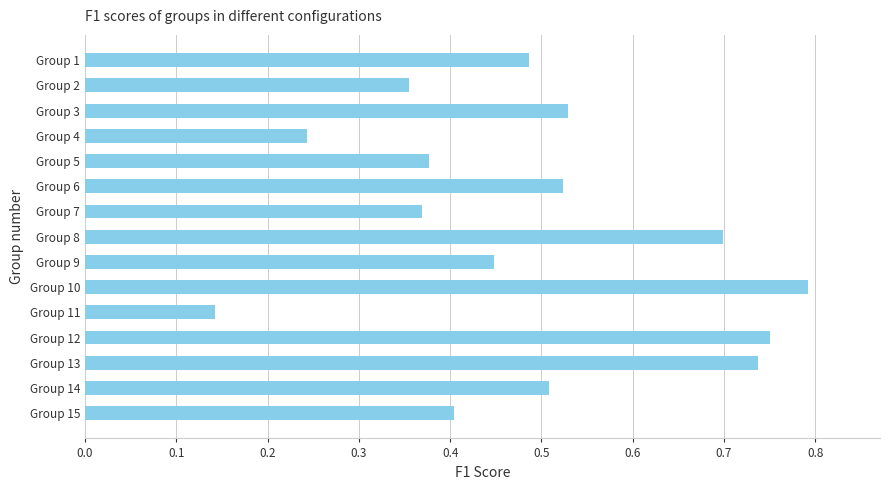

The value at Group 8 is 0.3. True or false?

False